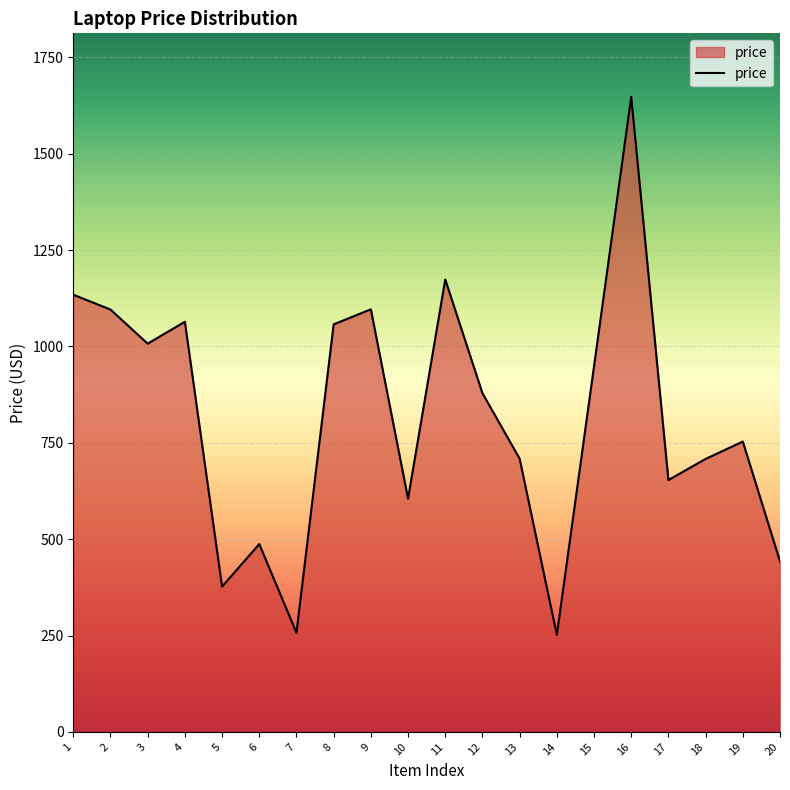

What is the change in value from 7 to 17?

+396.1